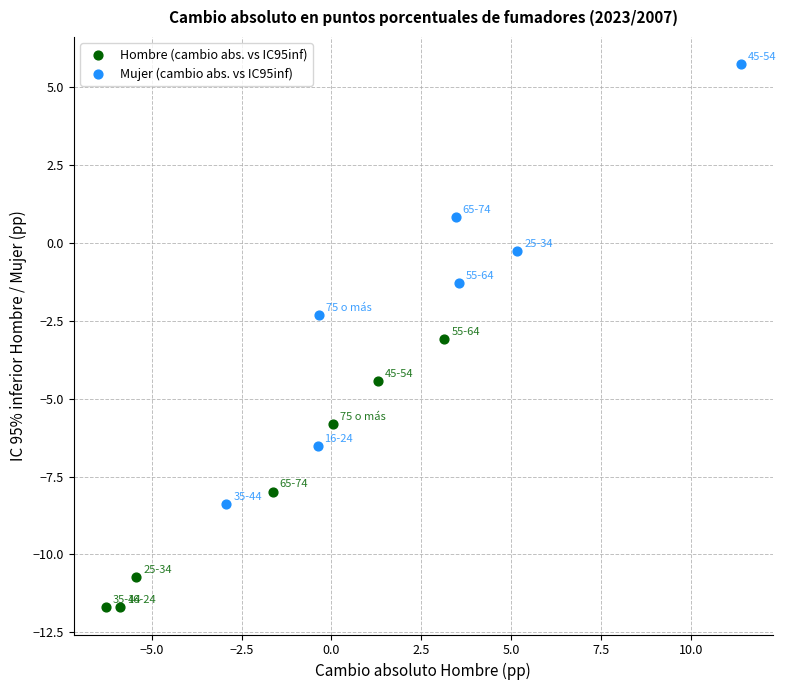

Which series has the largest Y range (max minus min)?

Mujer (cambio abs. vs IC95inf)